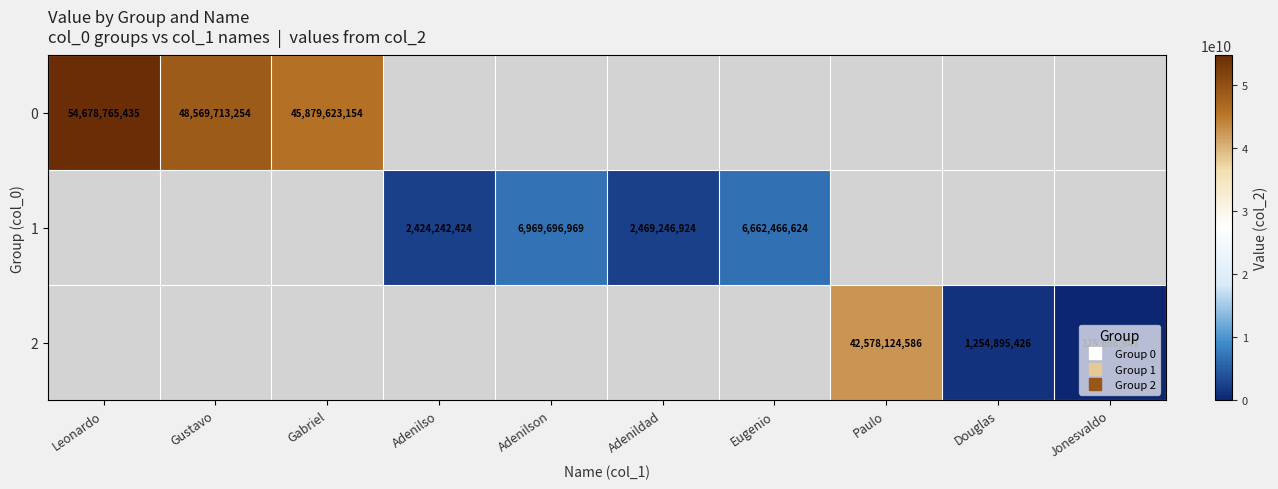

How many data points does each series have?

10